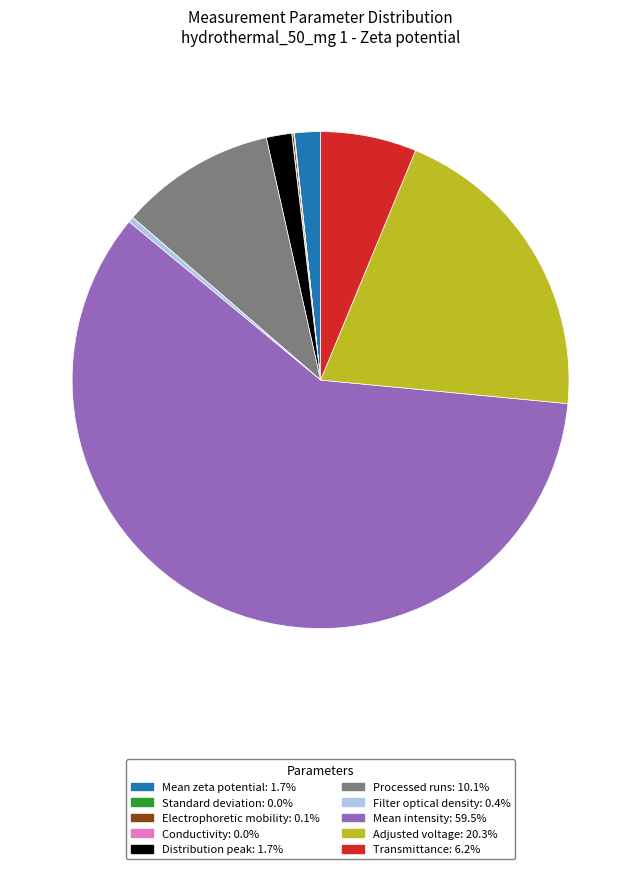

Which slice is the largest?

Mean intensity